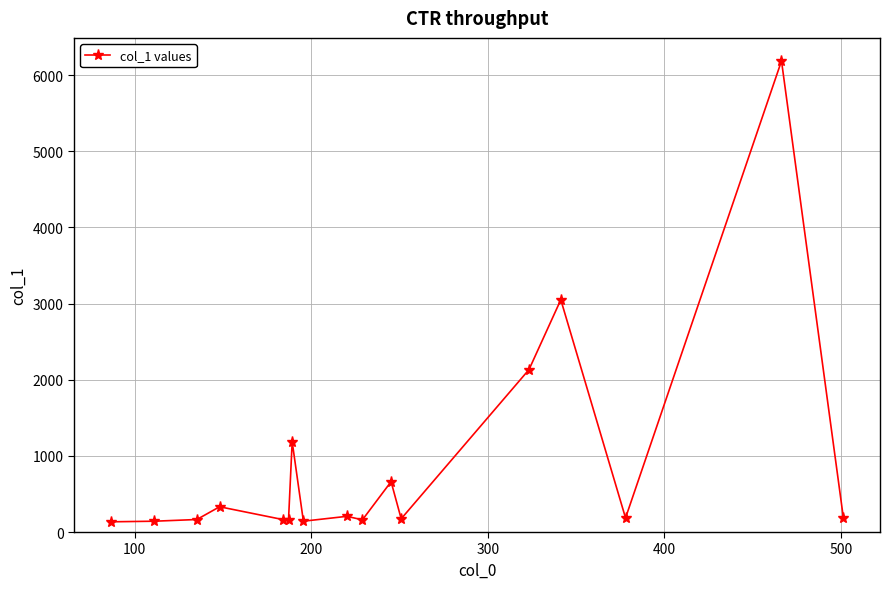

True or false: the data has more than 2 interior local peaks.

True